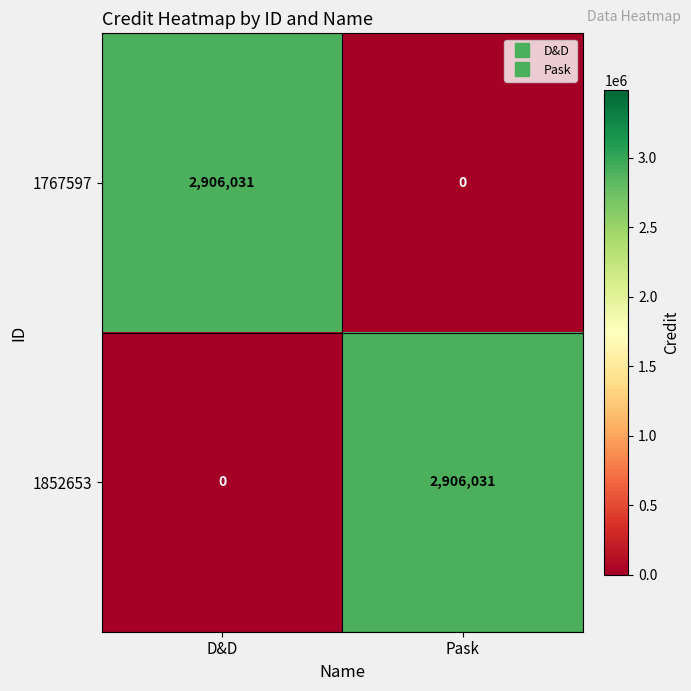

What is the average value of the 1852653 series?

1453016